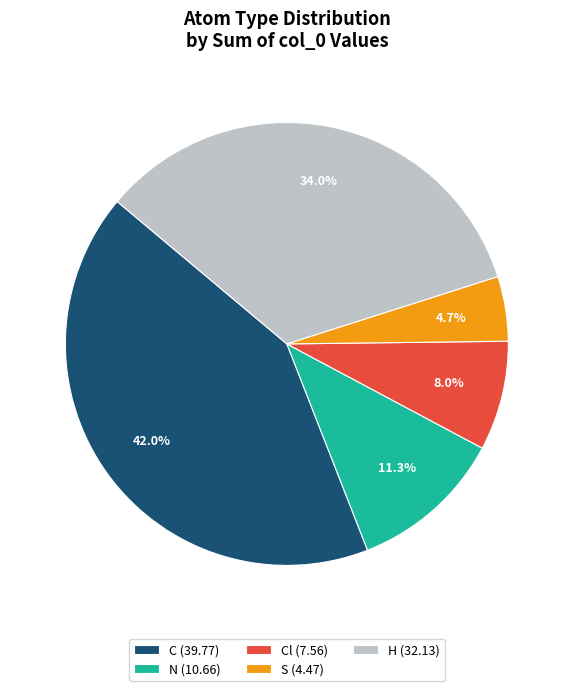

Does any single category account for the majority?

No